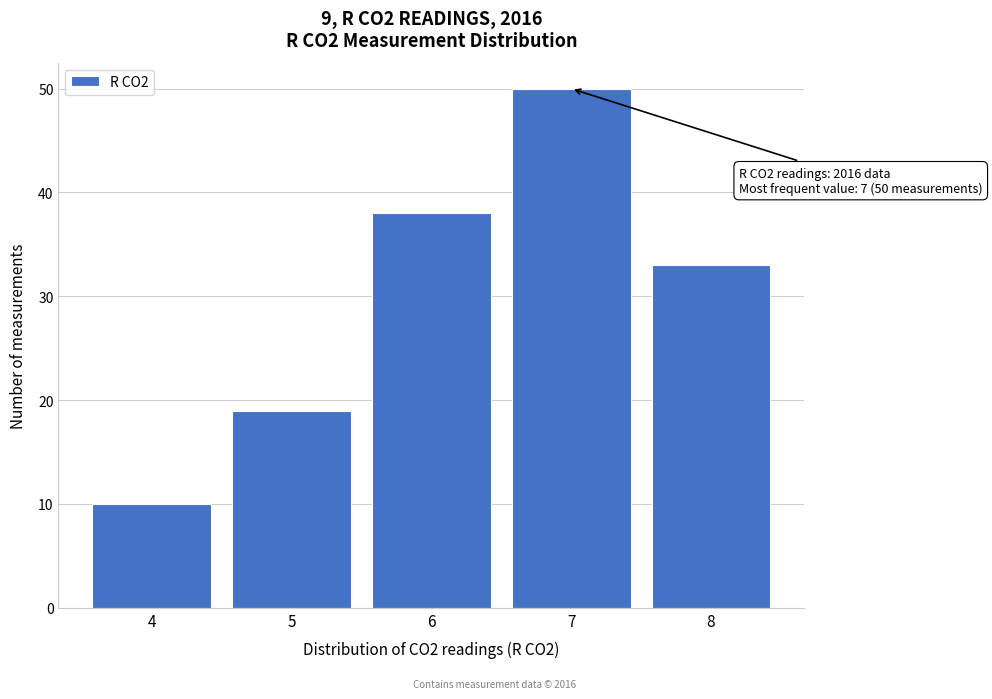

Reading left to right, extract all data points from this chart.

4=10	5=19	6=38	7=50	8=33